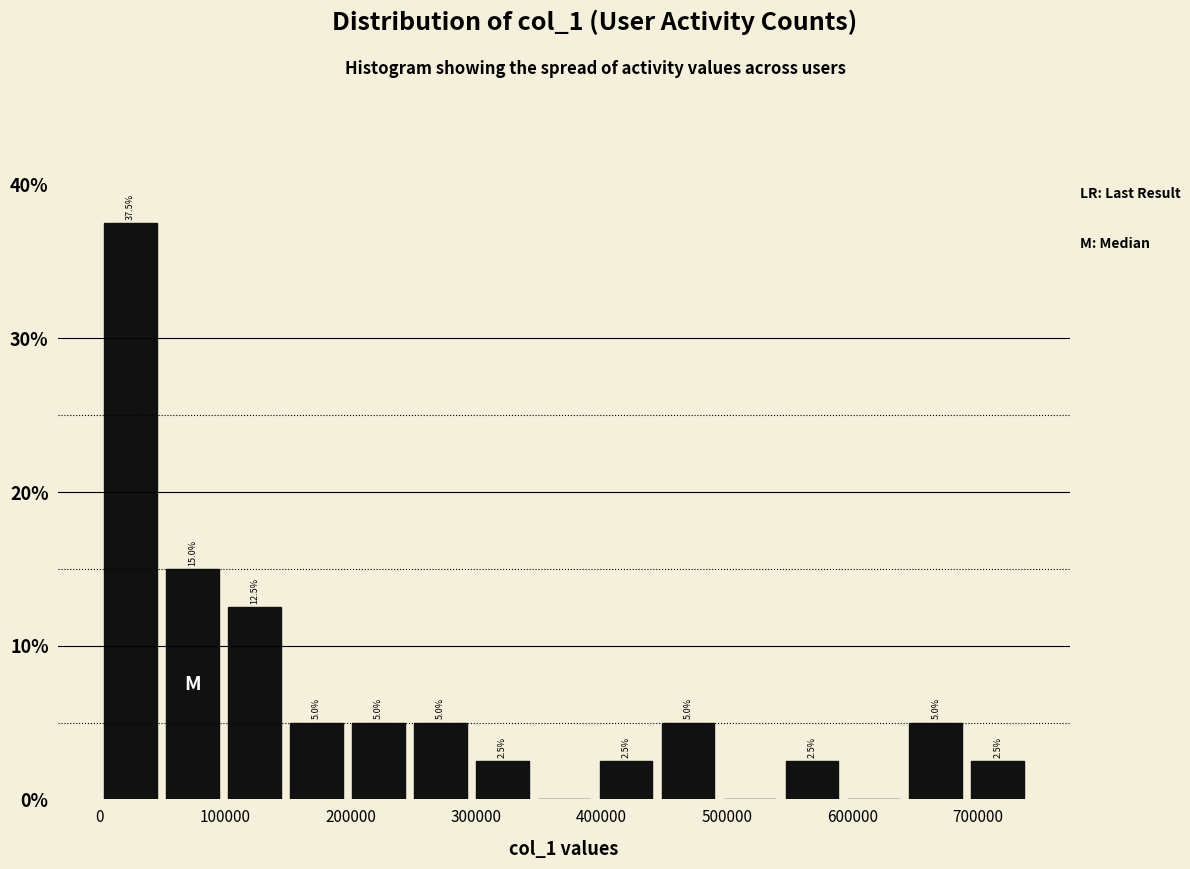

Which range on the x-axis has the tallest bar?

0 to 50000